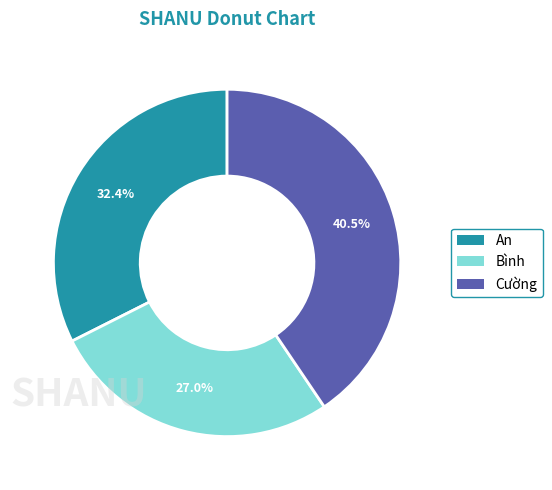

Count the number of slices in the pie.

3